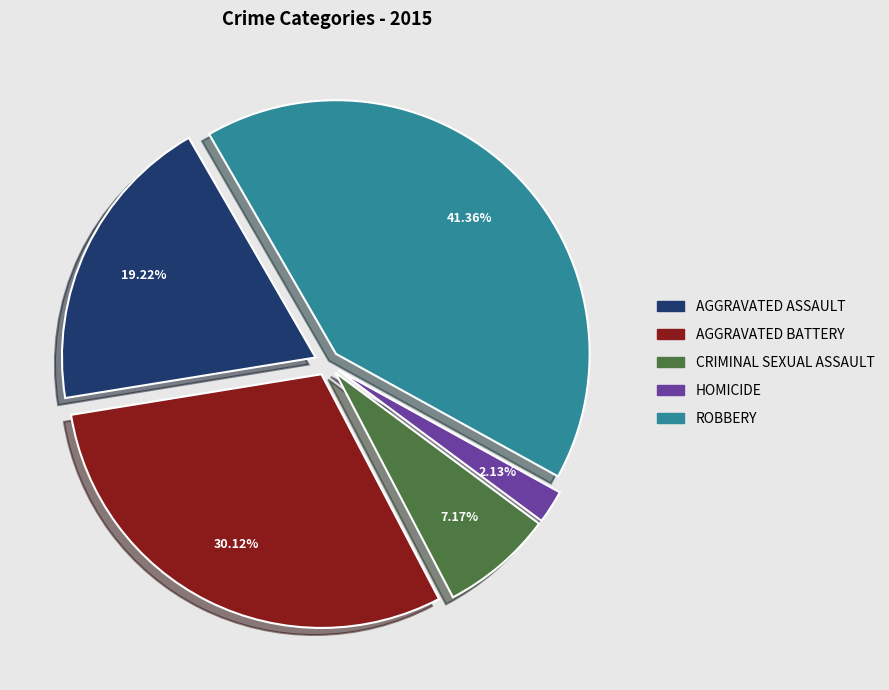

Is there a majority slice in this chart?

No